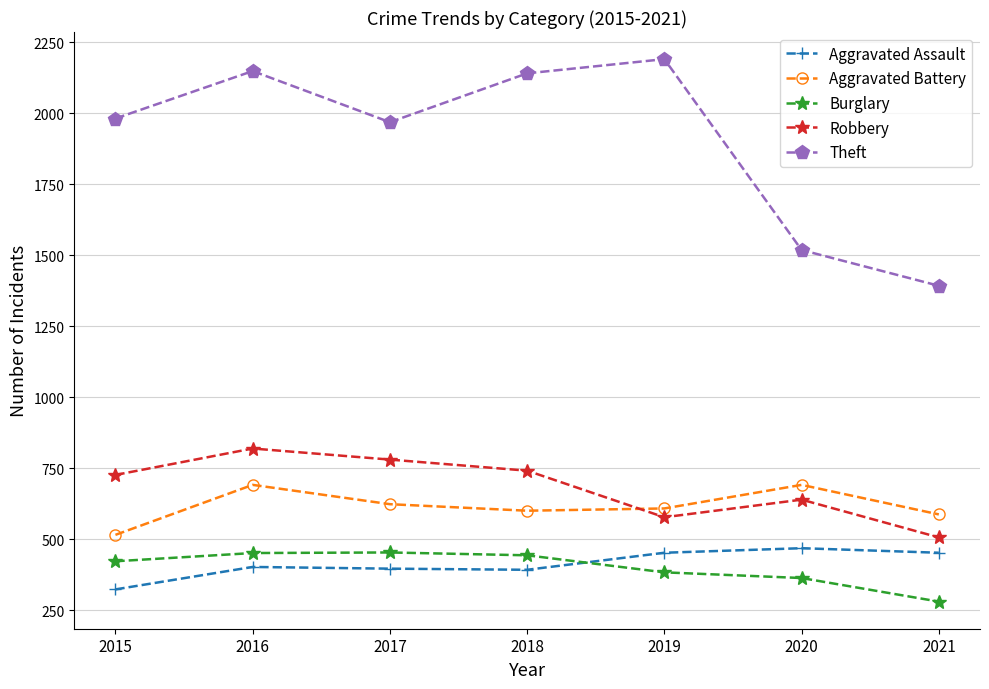

What is the average value of the Burglary series?

399